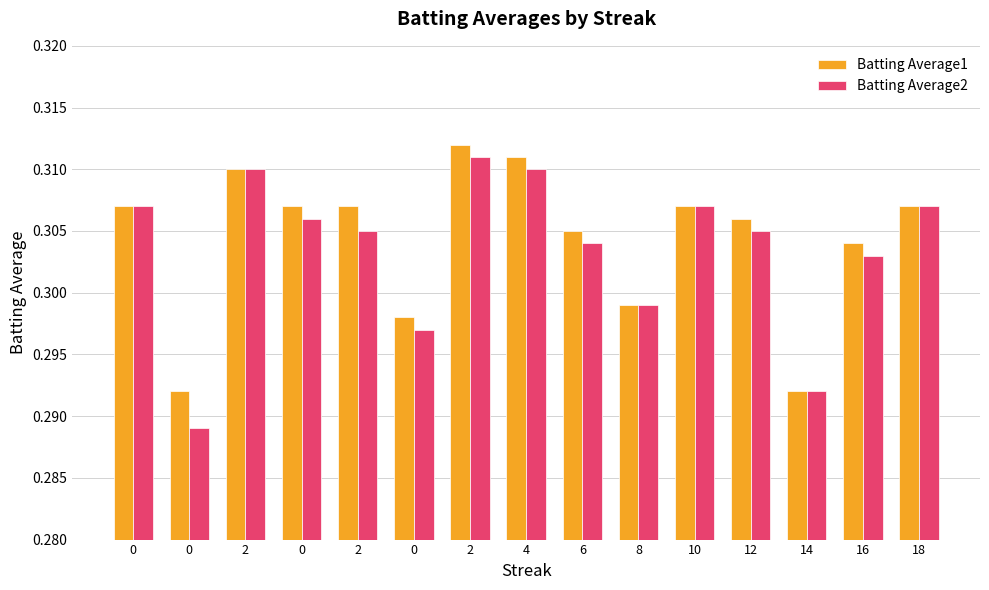

What are all the series names shown in the legend?

Batting Average1, Batting Average2